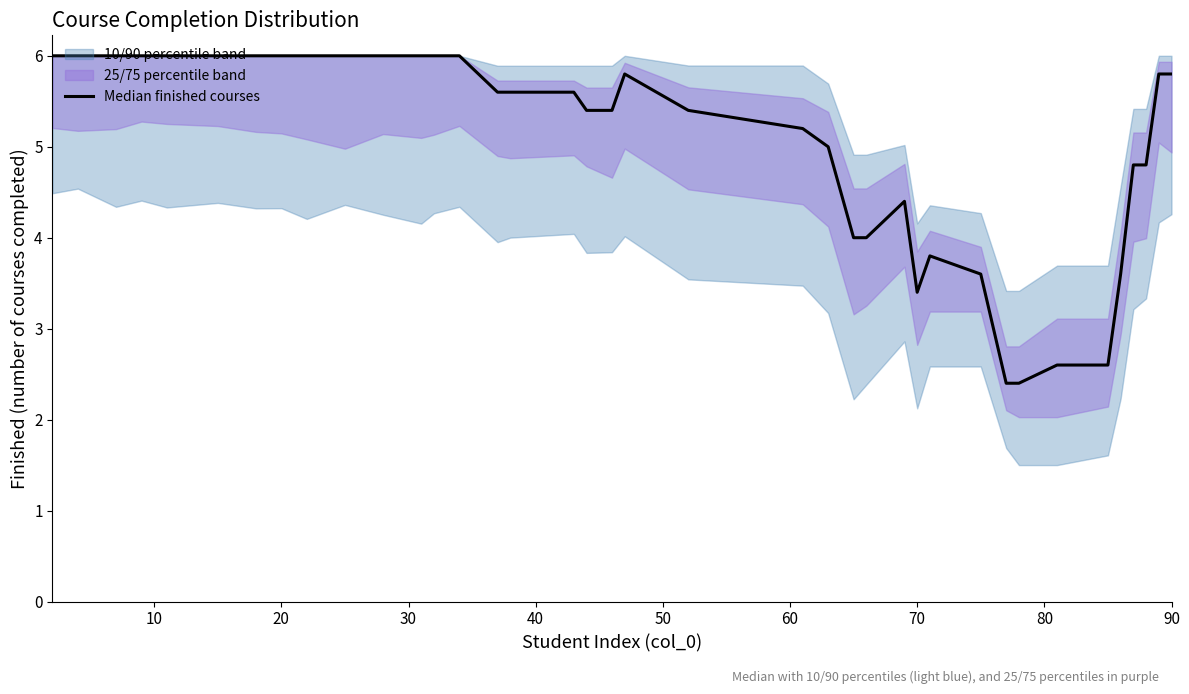

What is the value of the 37th point from the left?

5.8